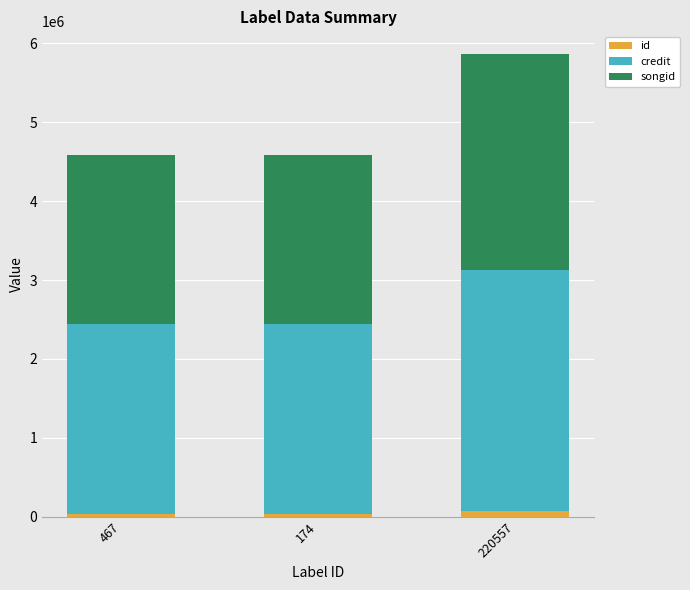

At which category is the sum across all series the highest?

220557